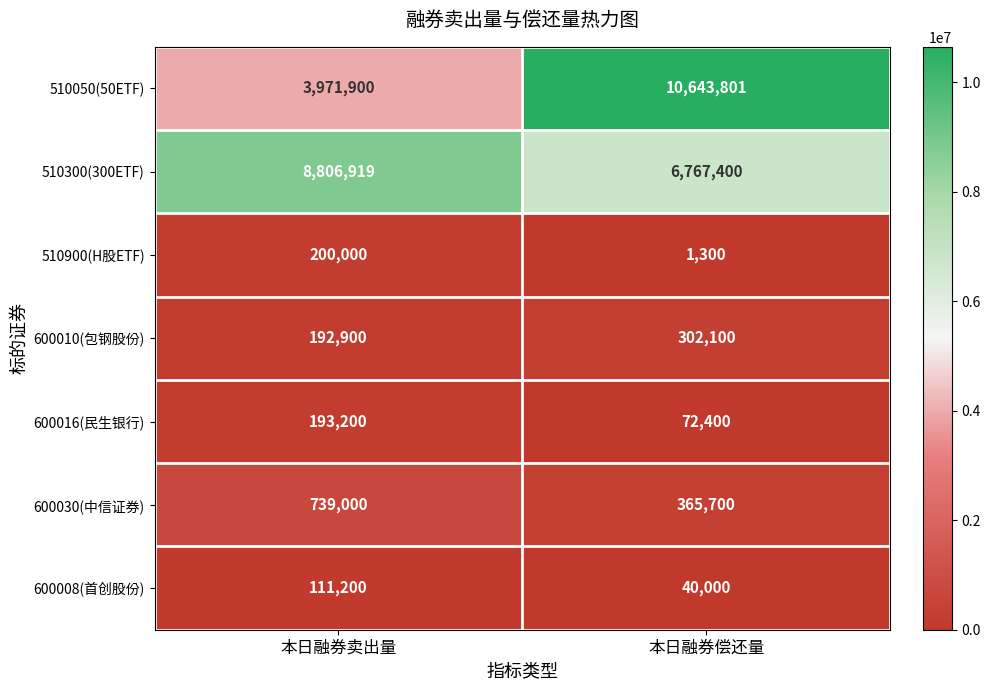

Is the value of 510900(H股ETF) at 本日融券偿还量 greater than the value of 510050(50ETF) at 本日融券卖出量?

No